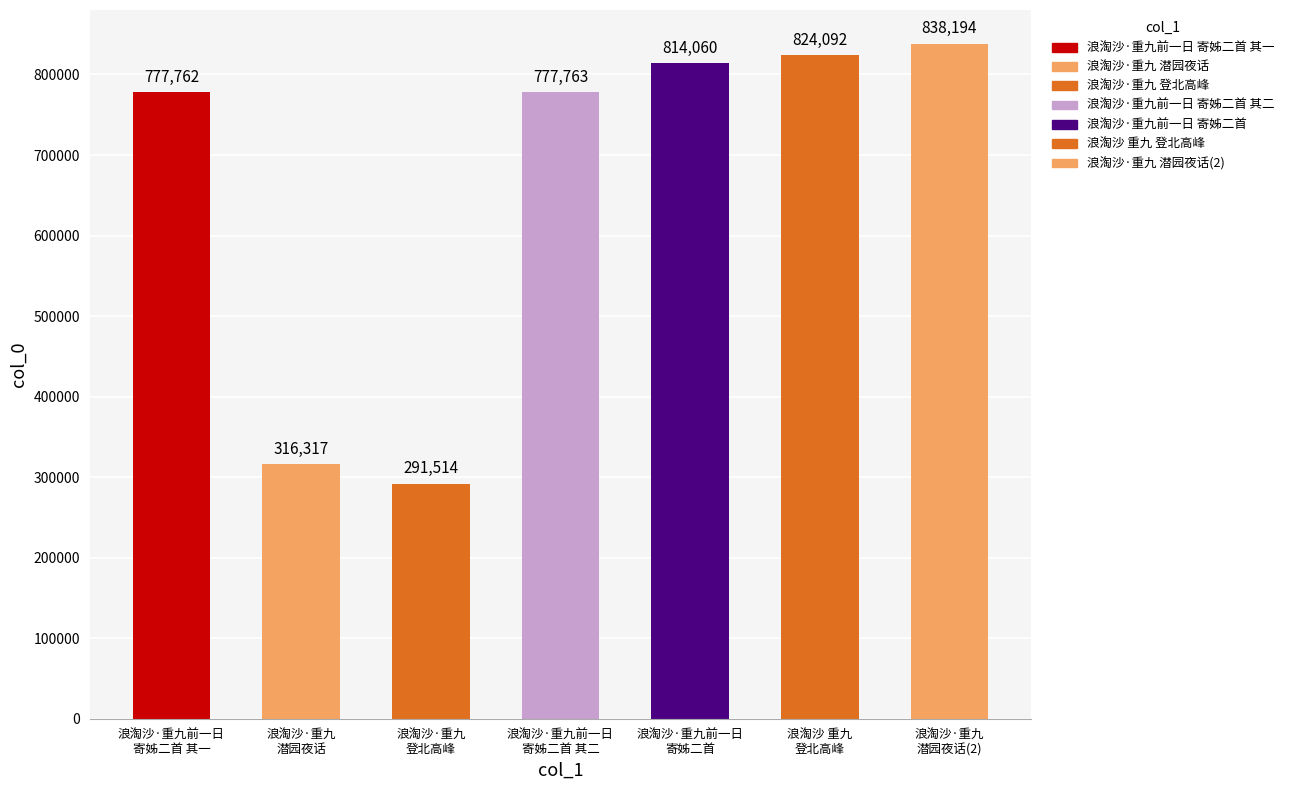

Reading left to right, transcribe all the data shown in this chart.

777762	316317	291514	777763	814060	824092	838194